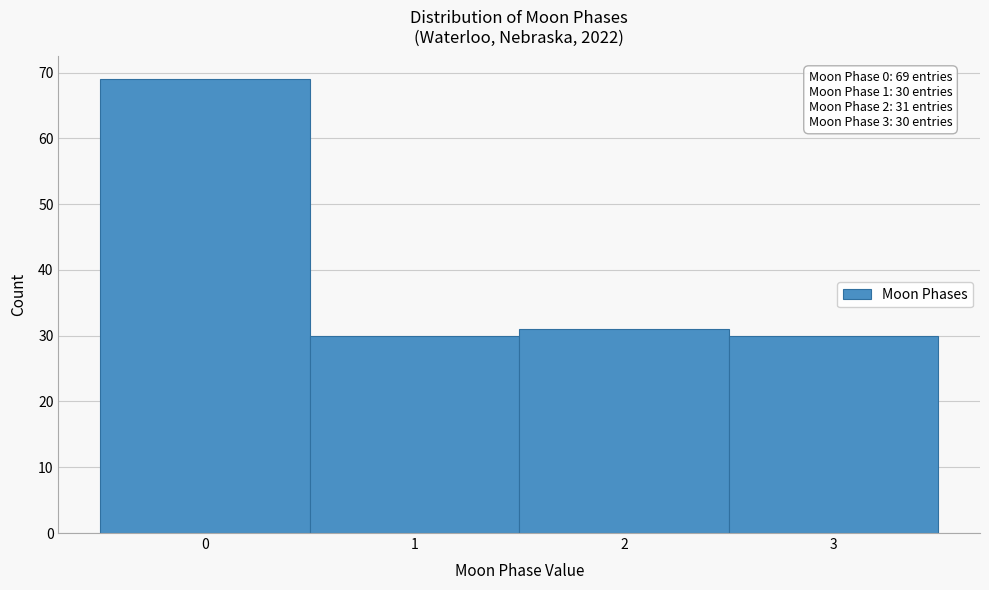

Over which range of the x-axis is the bar tallest?

-0.5 to 0.5